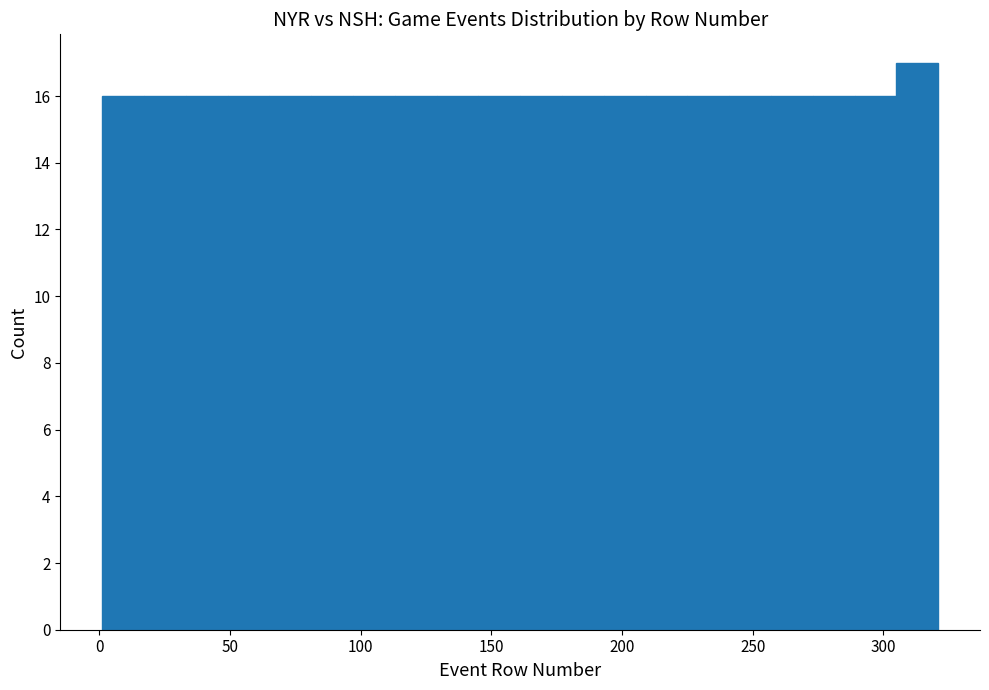

Read against the x-axis, roughly where is the centre of the tallest bar?

315